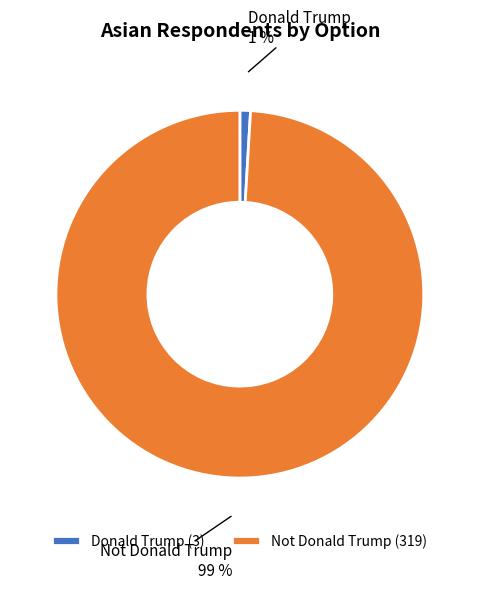

Is it true that Donald Trump is 1% of the pie?

True